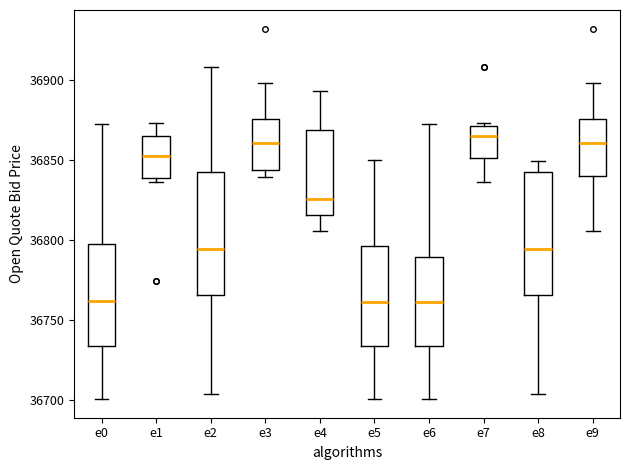

Where does the median line of the box for e1 sit on the y-axis? The values are not printed on the chart, so give them approximately, as read against the axis.

36850